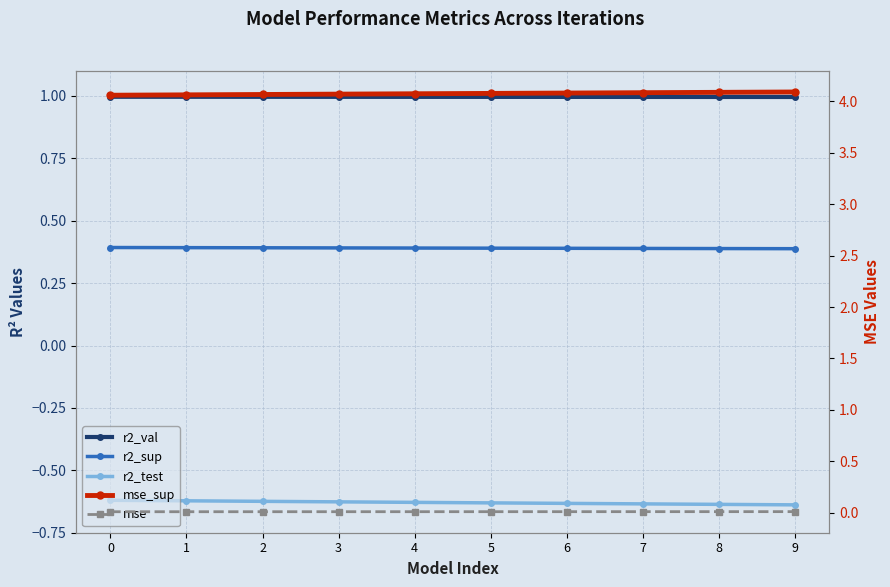

What is the smallest value displayed?

-0.6